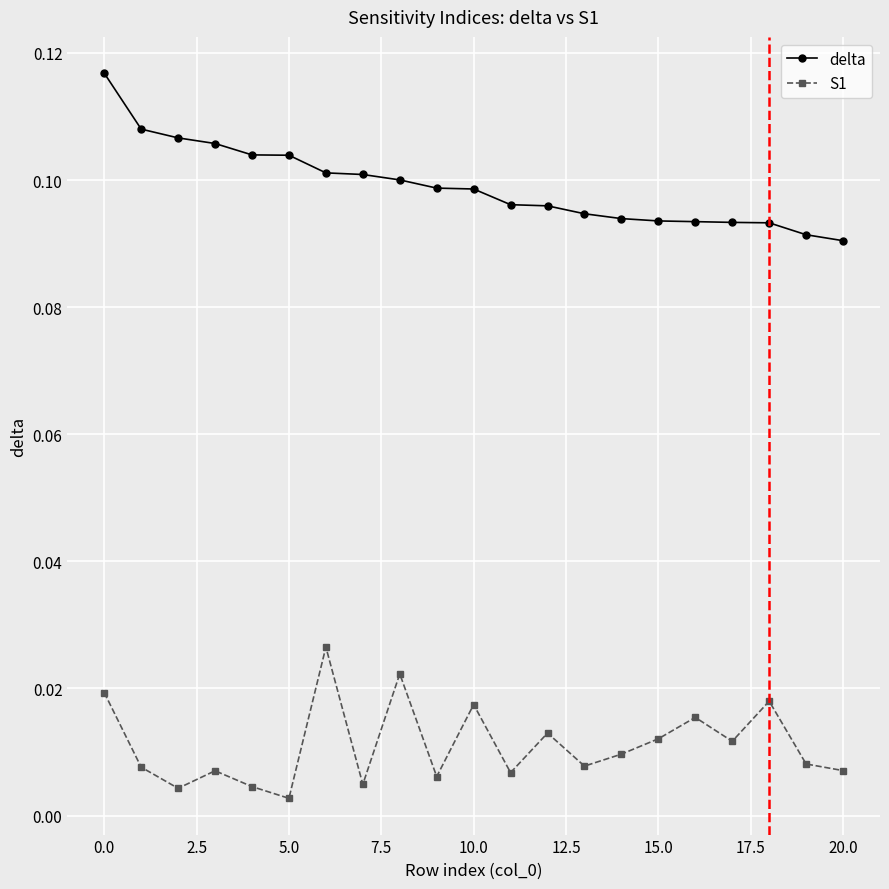

Rank the series by their average value, from highest to lowest.

delta, S1